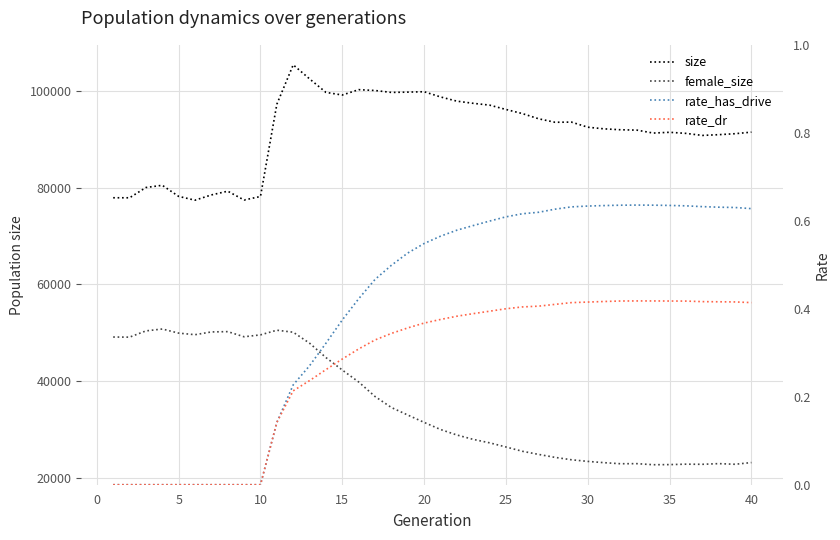

What is the maximum value for rate_dr?

0.4